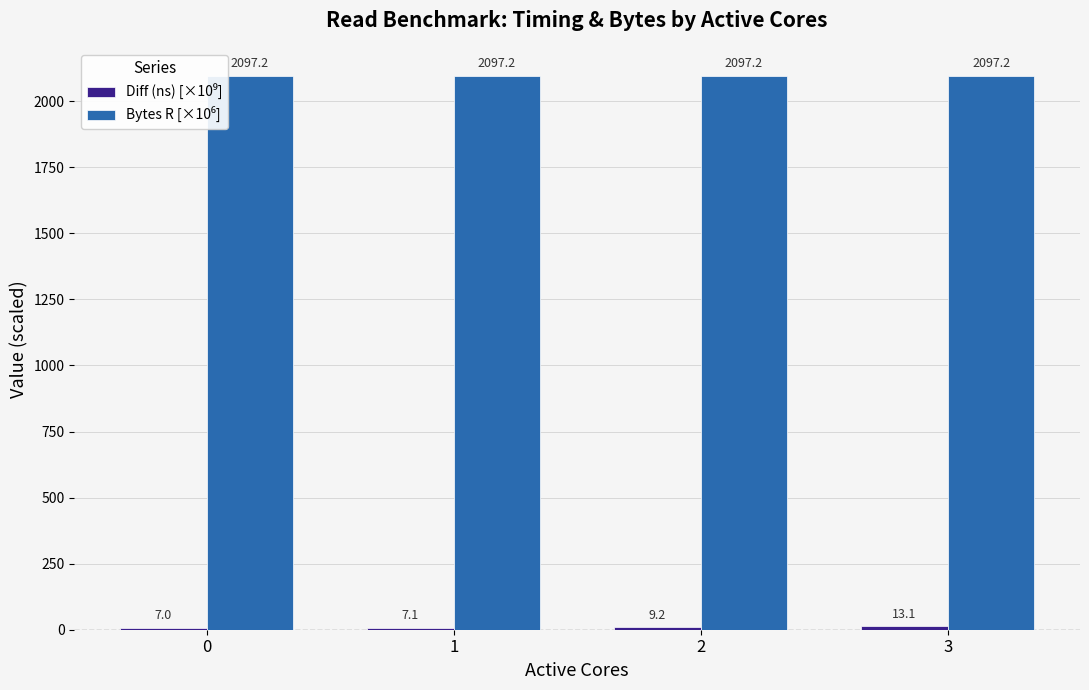

Are the bars horizontal?

No